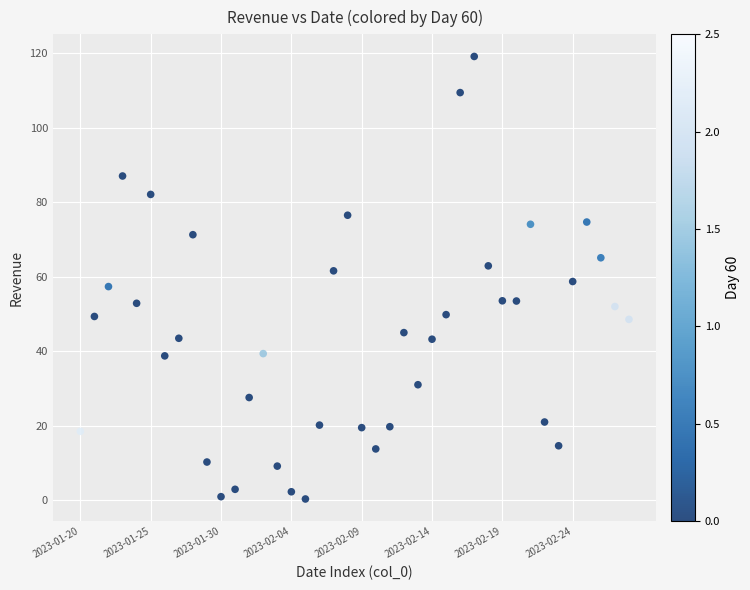

What is the range of Y values (max minus min)?

118.9